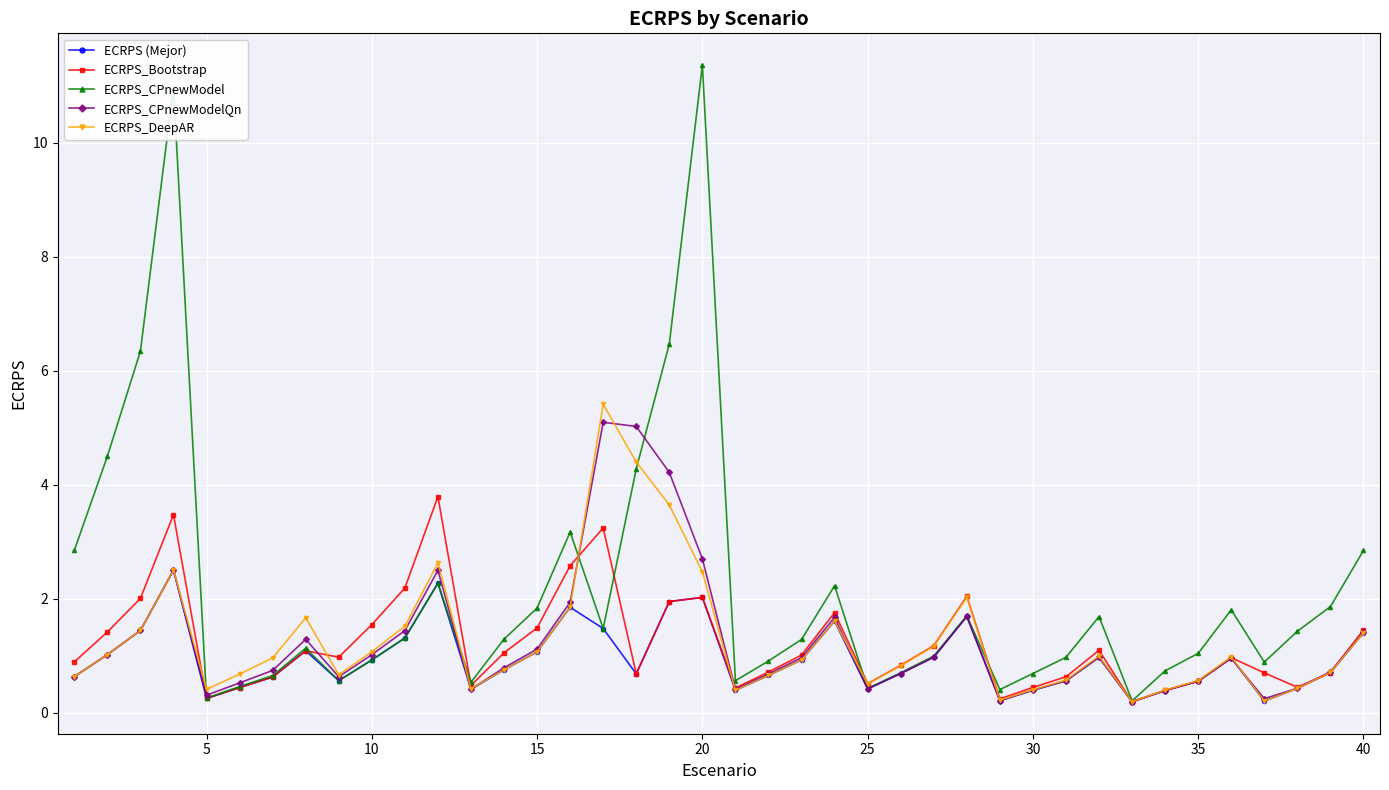

What is the average value of the ECRPS_Bootstrap series?

1.2